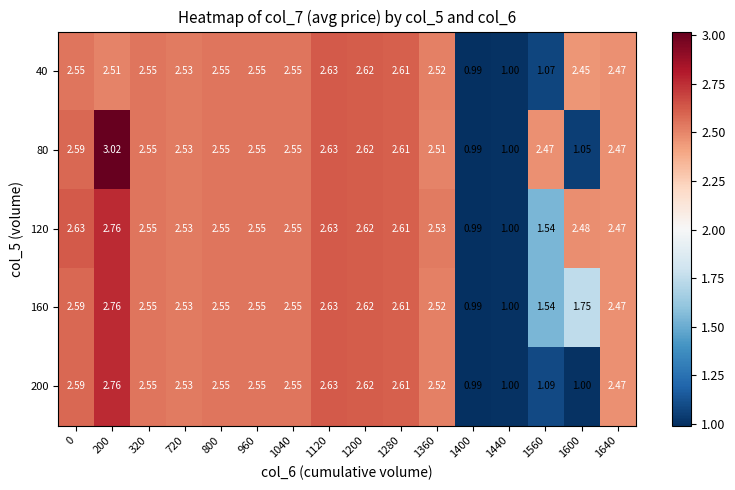

Is the value of 40 at 320 greater than the value of 160 at 1640?

Yes